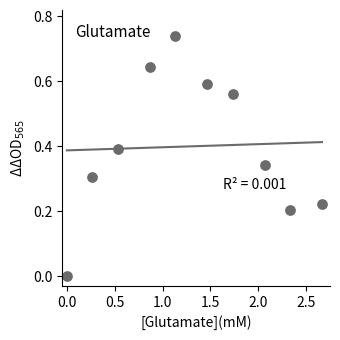

What is the range of X values (max minus min)?

2.7